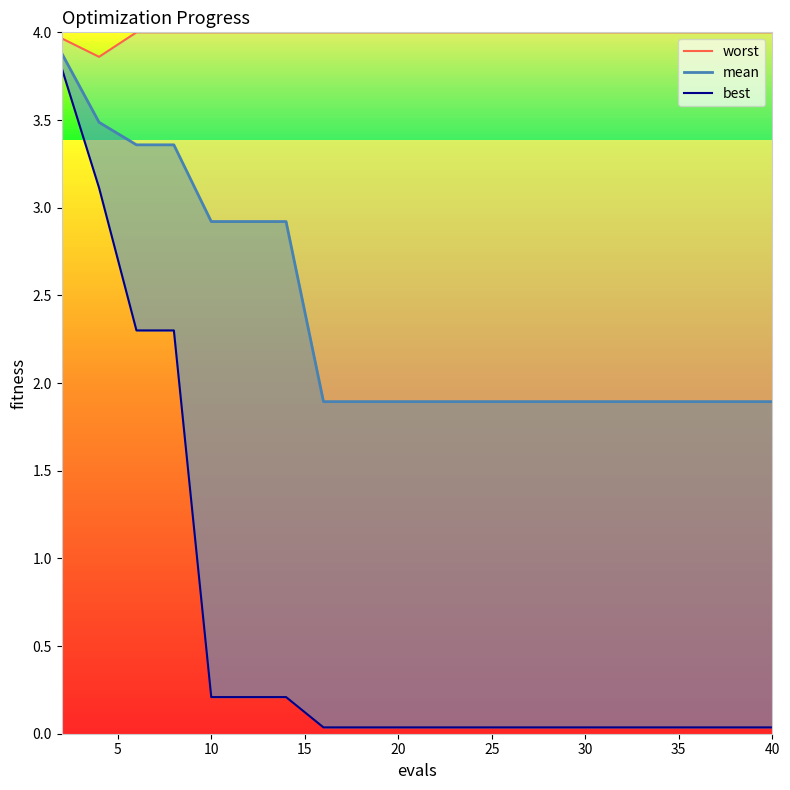

What is the average value of the best series?

0.6